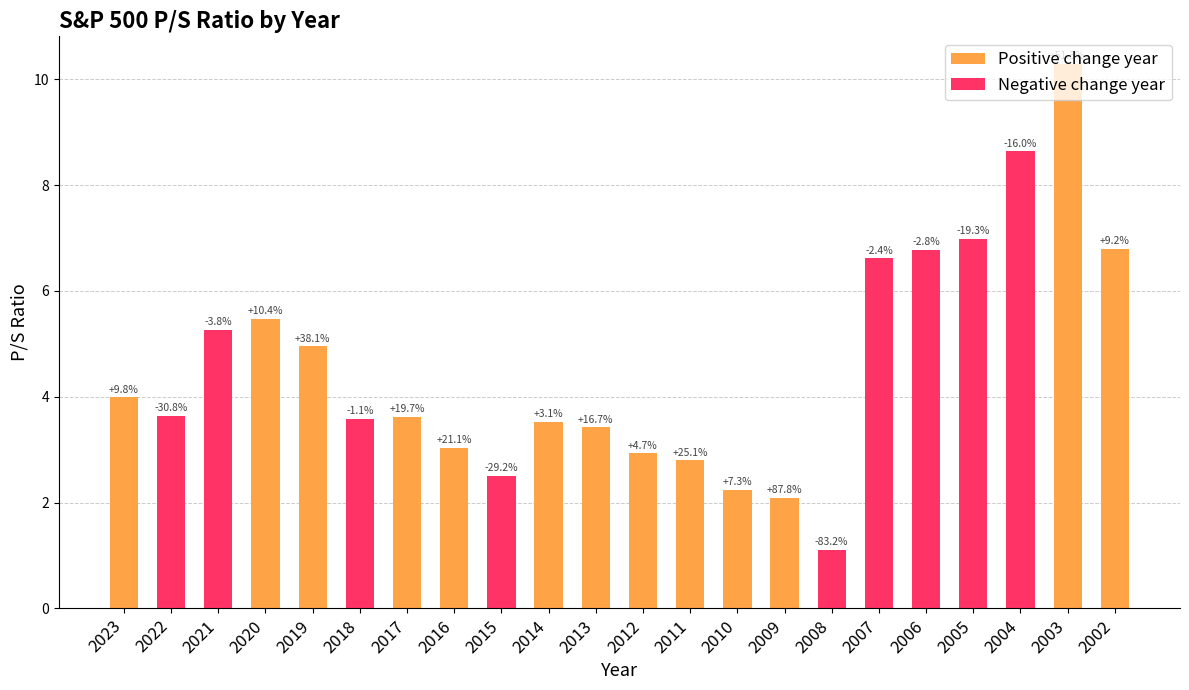

Reading left to right, what are all the values shown in this chart?

2023=4.0	2022=3.6	2021=5.3	2020=5.5	2019=5.0	2018=3.6	2017=3.6	2016=3.0	2015=2.5	2014=3.5	2013=3.4	2012=2.9	2011=2.8	2010=2.2	2009=2.1	2008=1.1	2007=6.6	2006=6.8	2005=7.0	2004=8.6	2003=10.3	2002=6.8